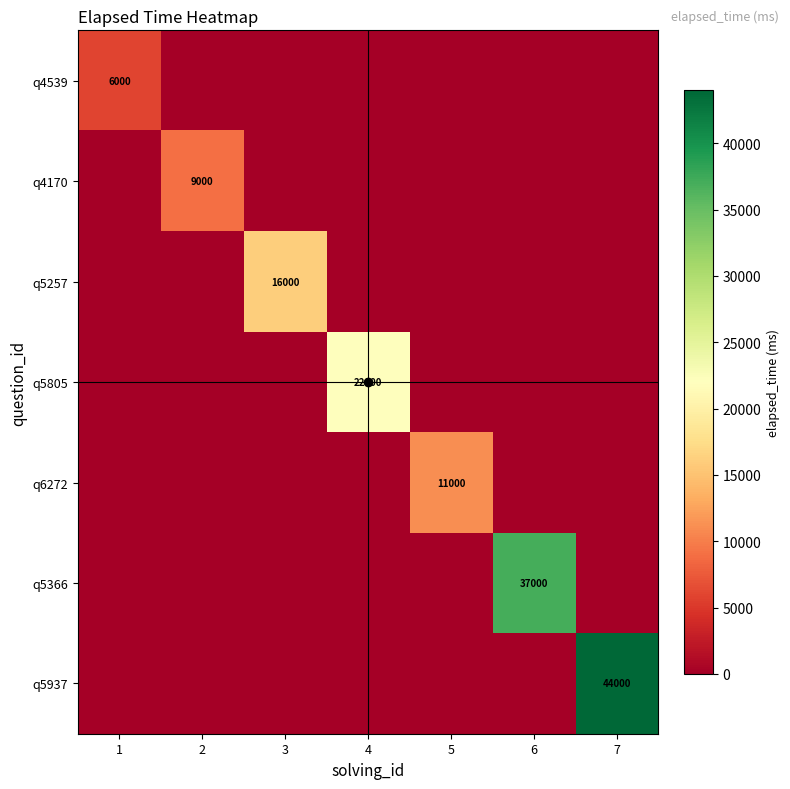

Is the value of q4539 at 4 greater than the value of q4170 at 1?

No